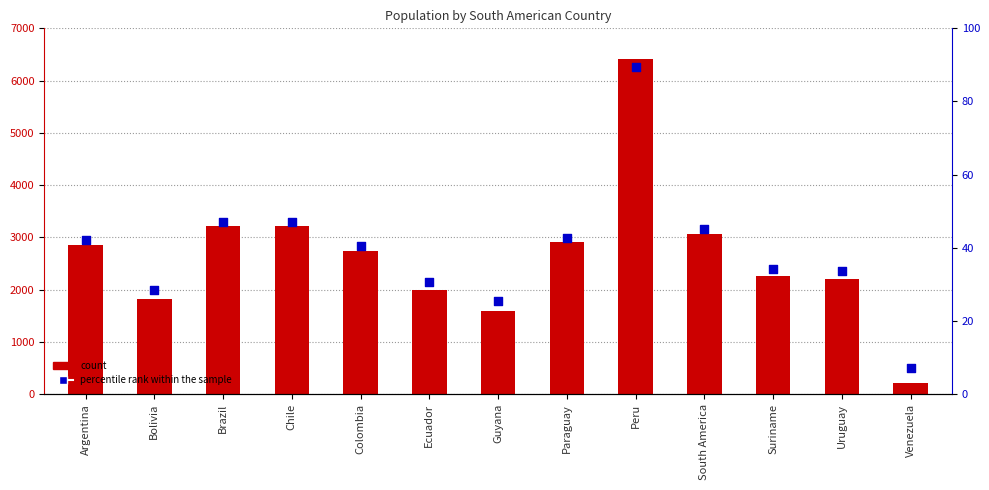

At how many categories does at least one series exceed 4218?

1